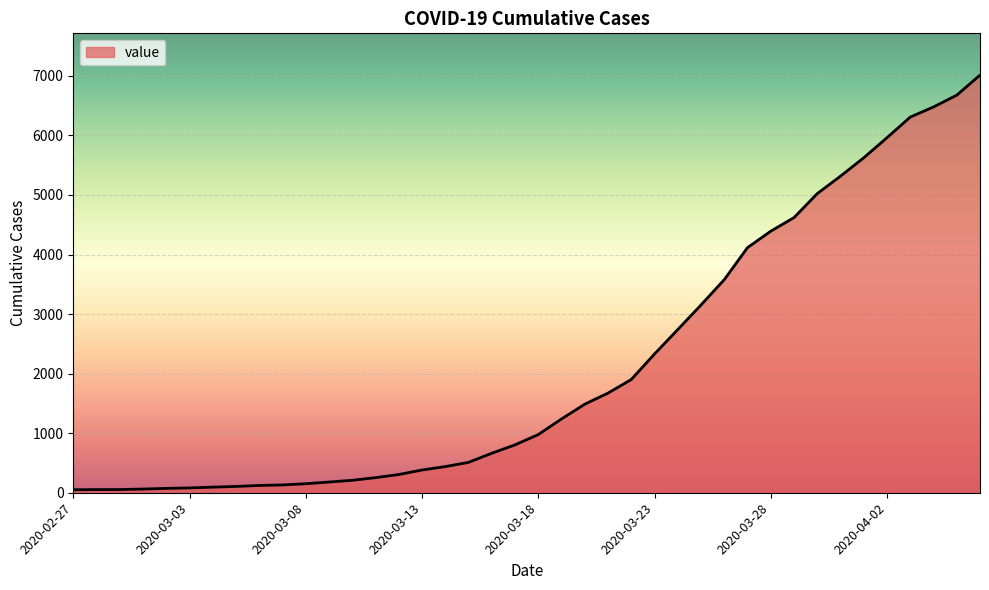

Does the chart display data point markers on the line(s)?

No